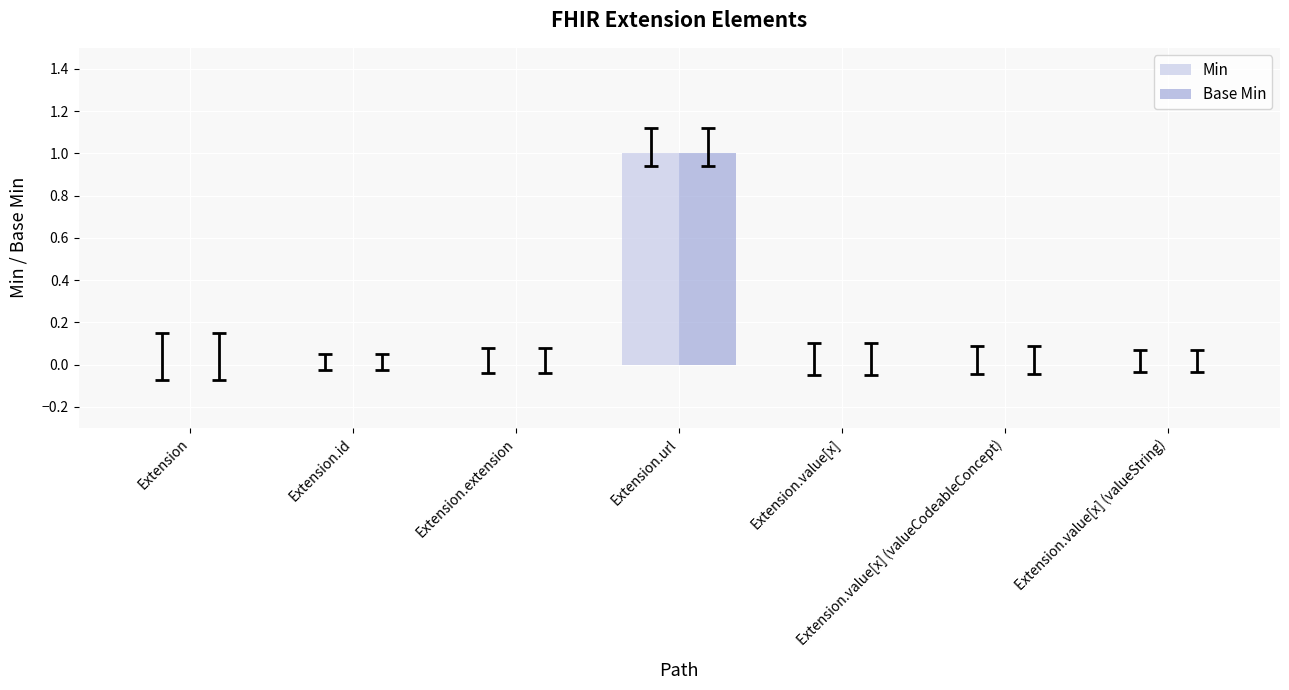

How many Min values are between 0 and 1?

7